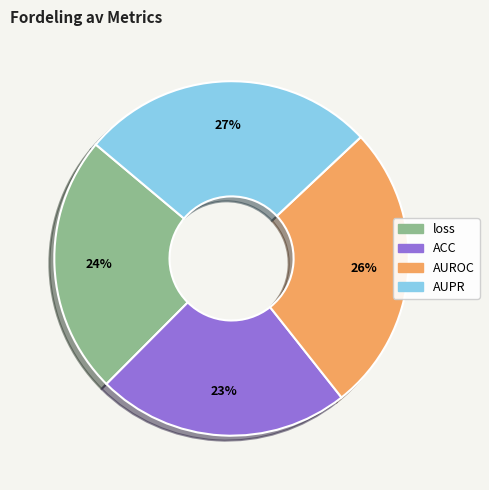

To the nearest percent, what is the difference between the largest and smallest slice percentages?

4%